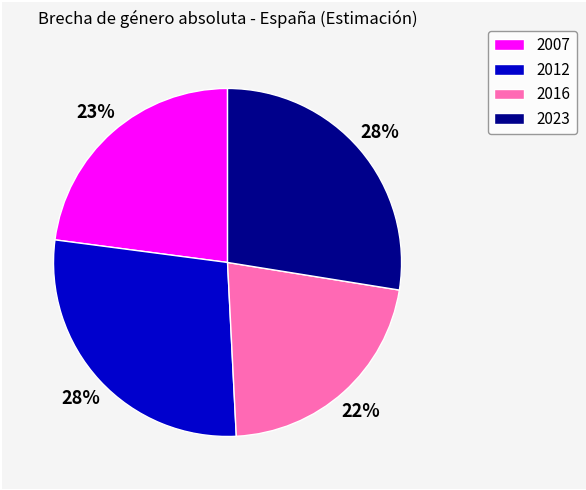

To the nearest percent, what is the difference between the 2012 and 2016 slice percentages?

6%